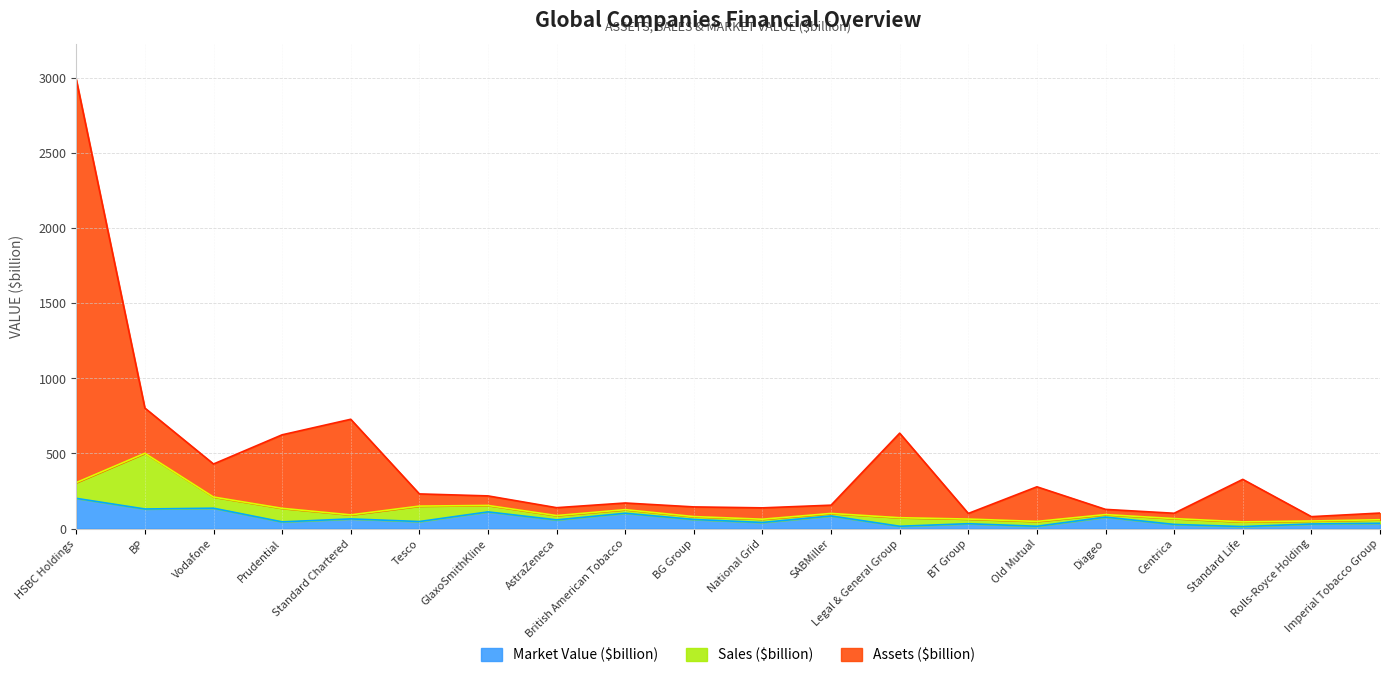

What is the sum of all Market Value ($billion) values?

1326.9